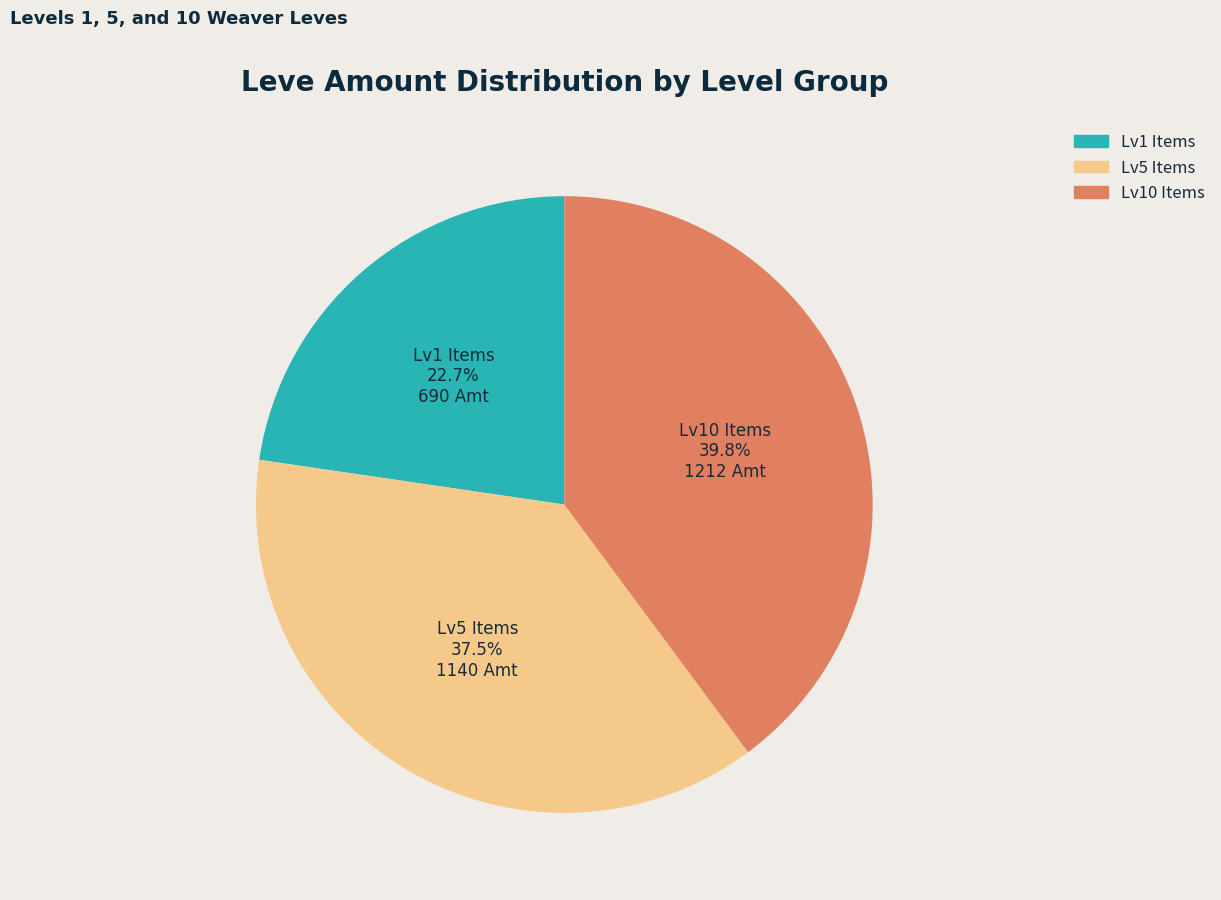

Is there any slice that represents more than half of the pie?

No